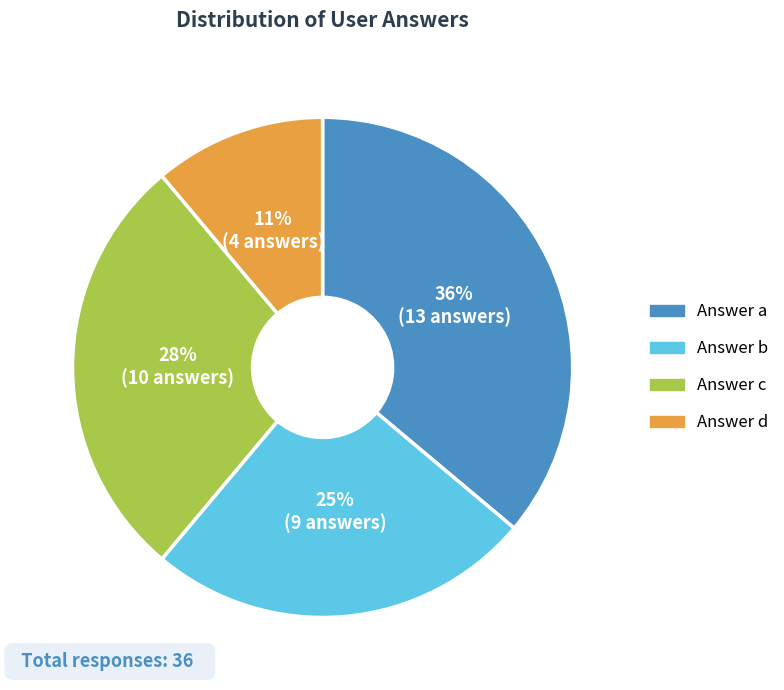

To the nearest percent, what is the average slice percentage?

25%